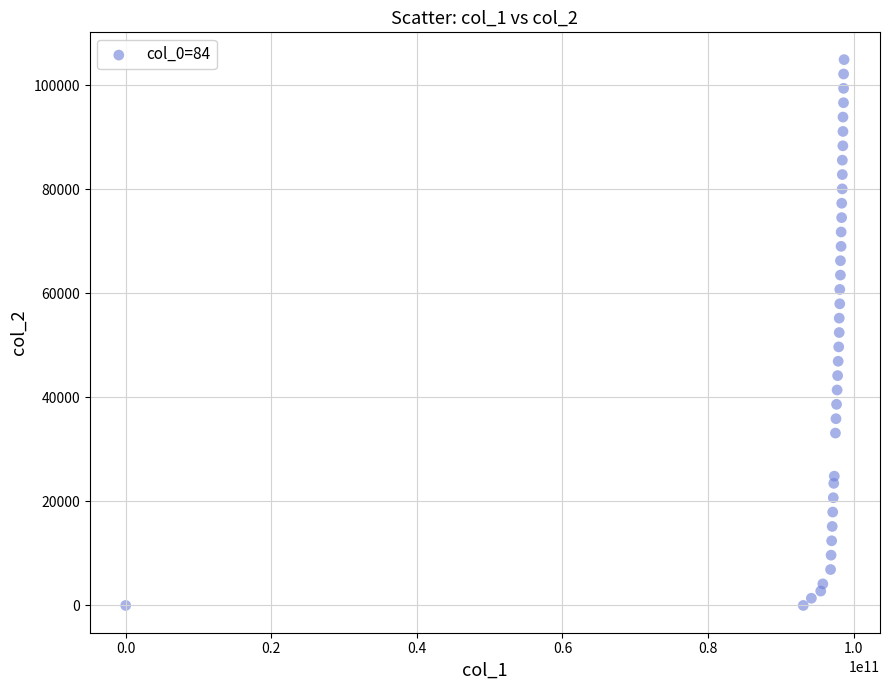

What is the range of X values (max minus min)?

98685248025